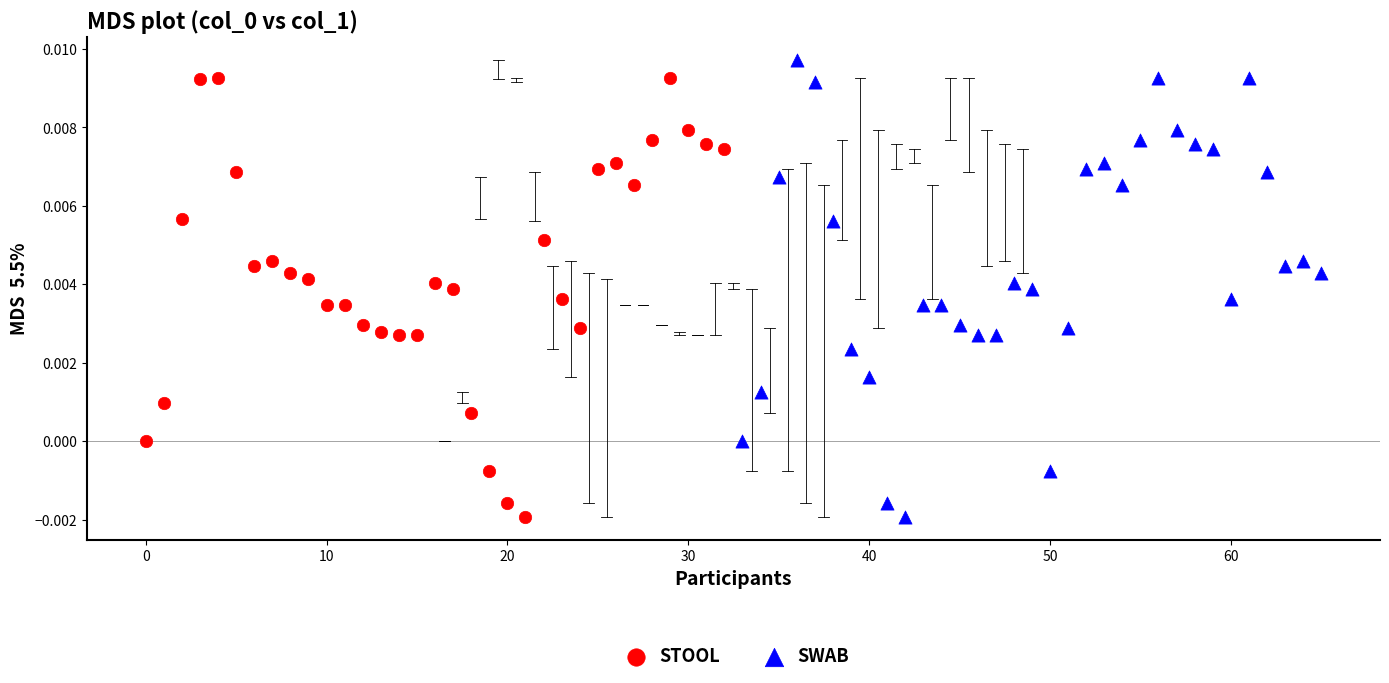

What are all the series names shown in the legend?

STOOL, SWAB